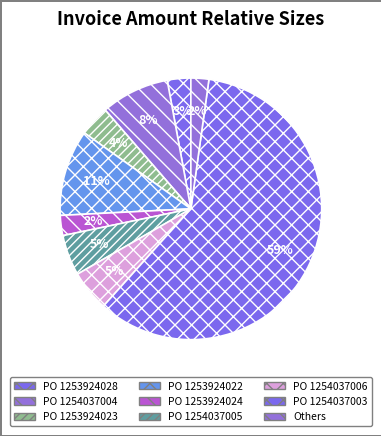

Approximately how many times larger is the value at PO 1253924024 compared to PO 1253924022?

0.2